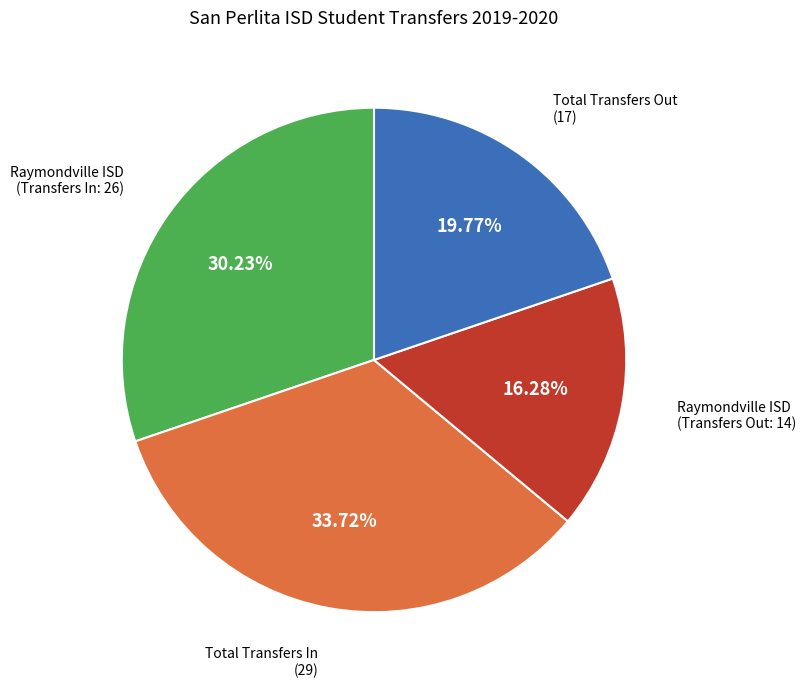

Count the number of slices in the pie.

4